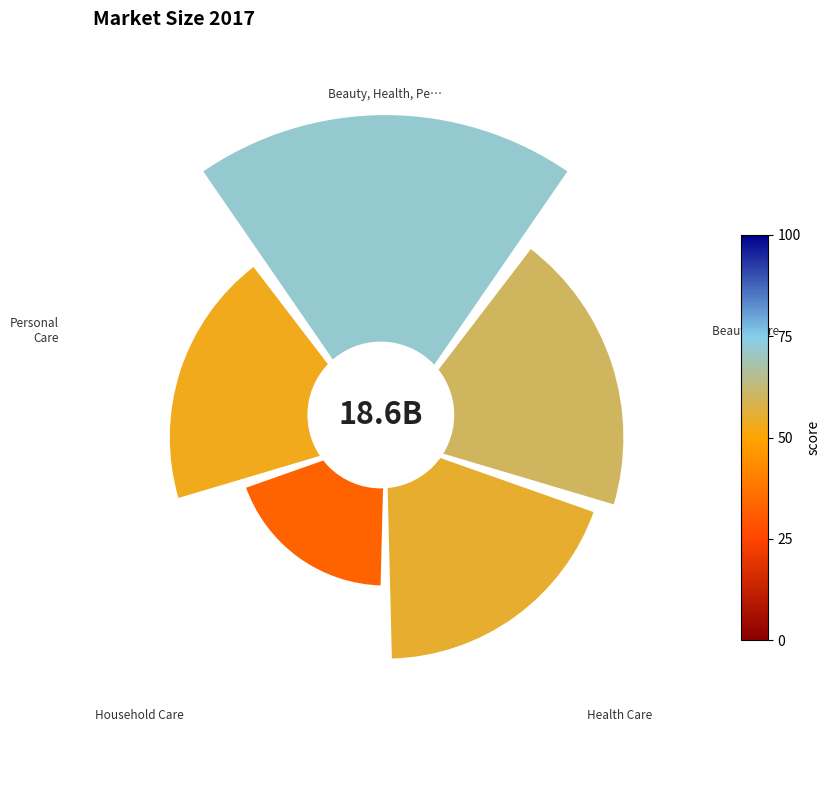

What is the largest slice in the pie chart?

0°